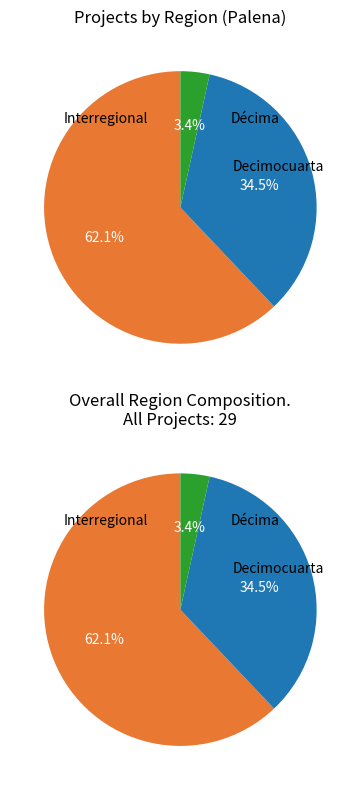

Is it true that Interregional is 45% of the pie?

False